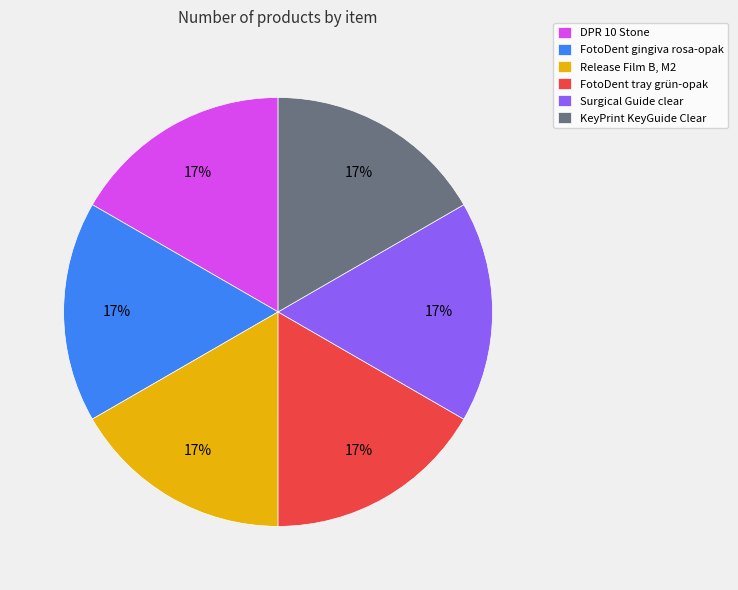

True or false: FotoDent tray grün-opak accounts for 6% of the total.

False